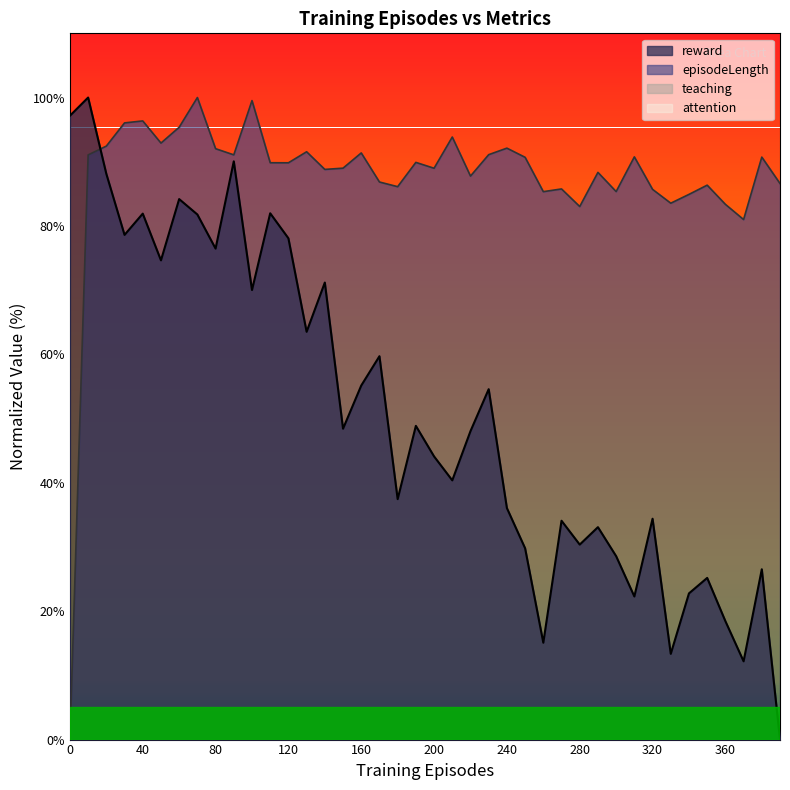

What is the value of the episodeLength point at the 28th from the left?

85.8